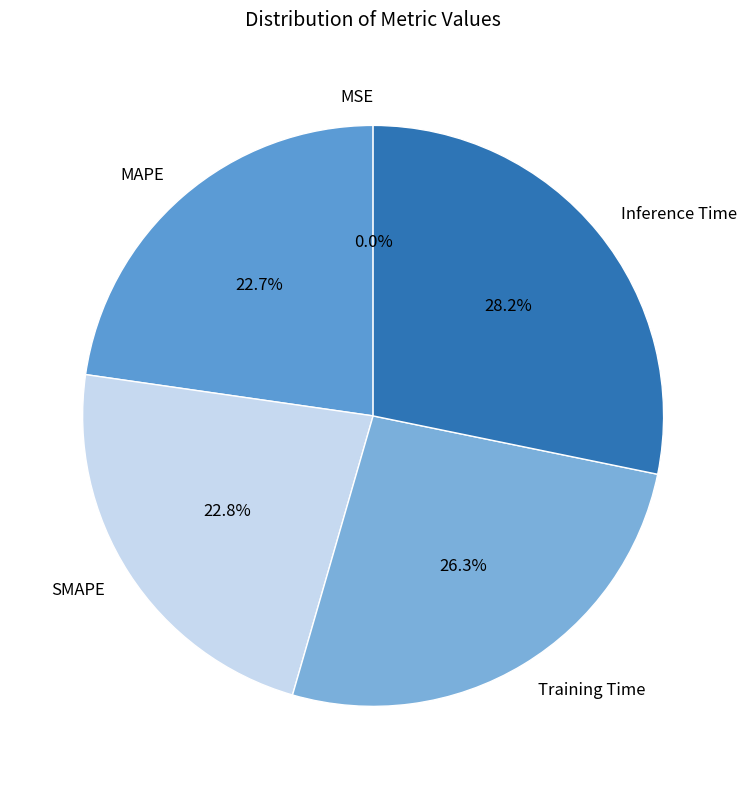

How much of the chart is everything except Training Time?

73.7%